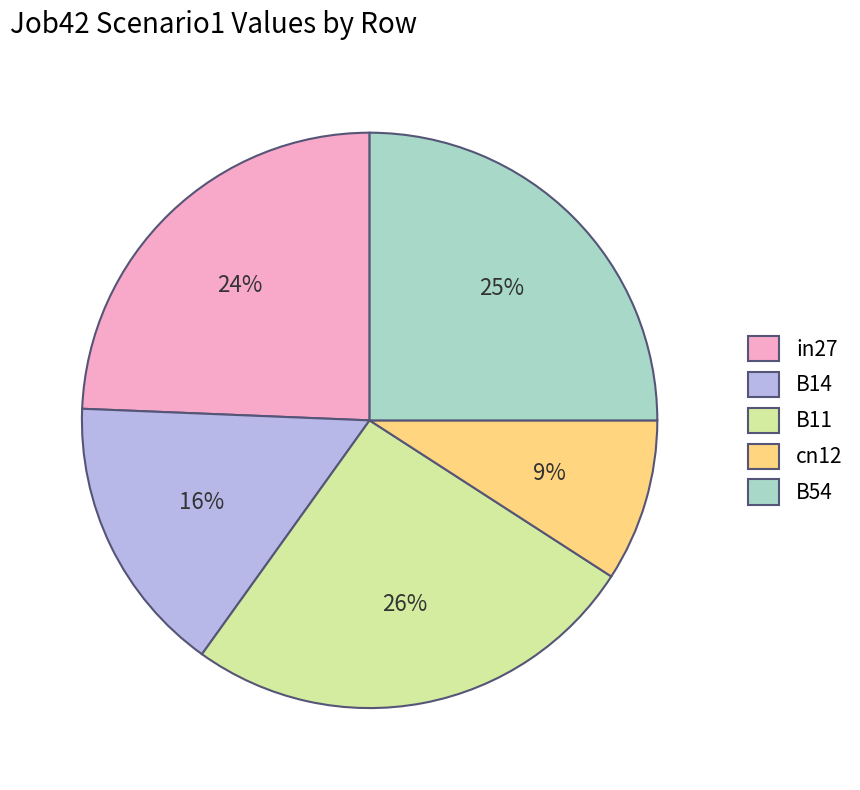

Which category has the smallest portion of the pie?

cn12